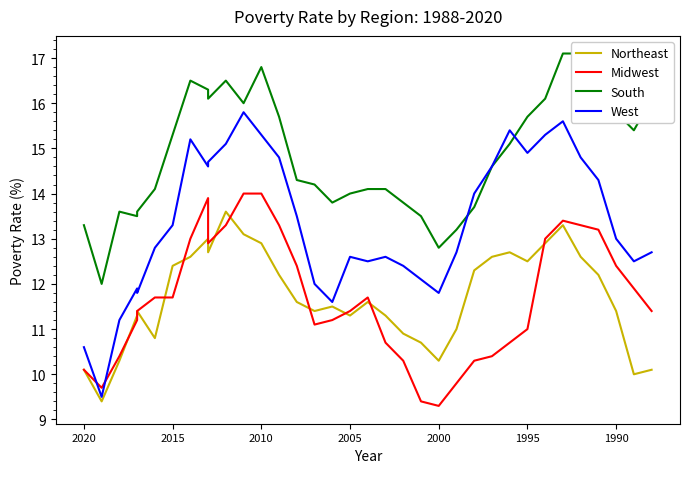

List the series in order of their peak value, highest first.

South, West, Midwest, Northeast